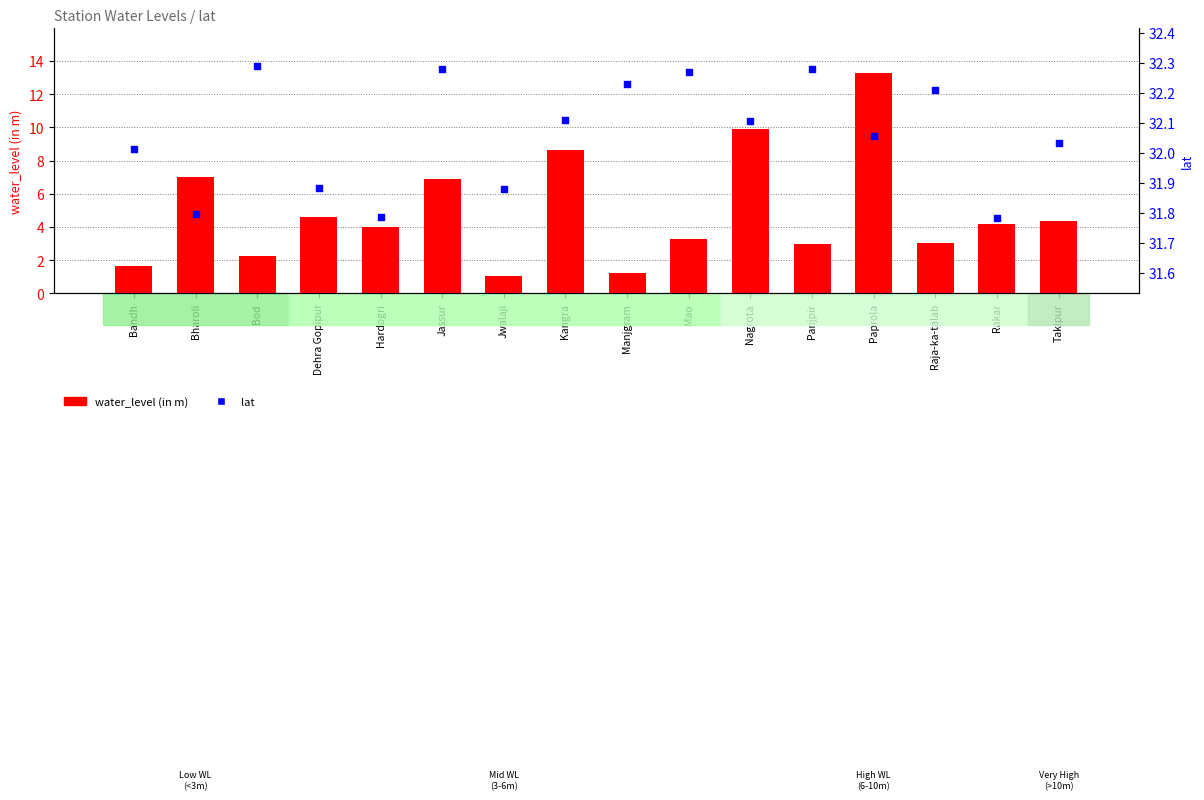

What are all the series names shown in the legend?

water_level (in m), lat